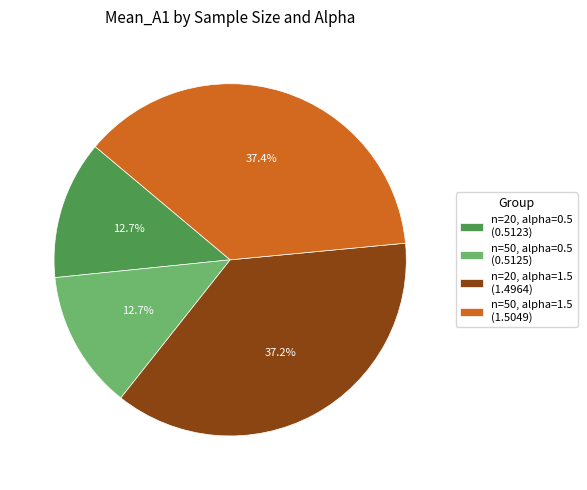

Does n=20, alpha=1.5 (1.4964) represent more than half of the total?

No